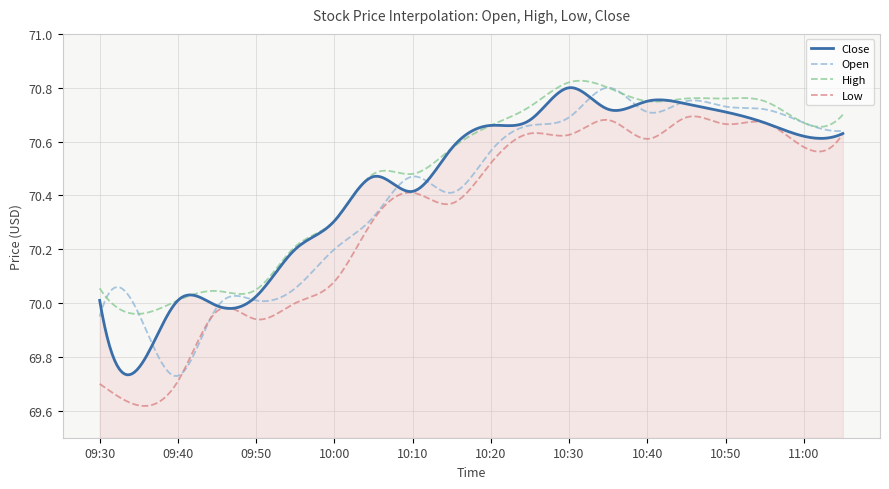

How many distinct data groups are displayed?

4